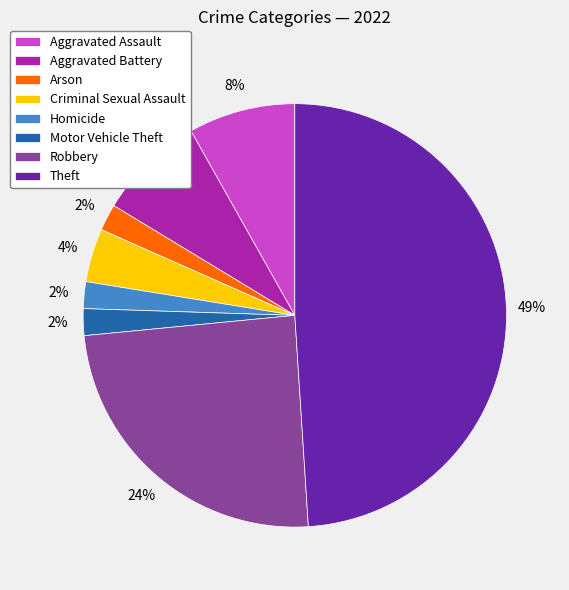

To the nearest percent, what is the difference between the largest and smallest slice percentages?

47%